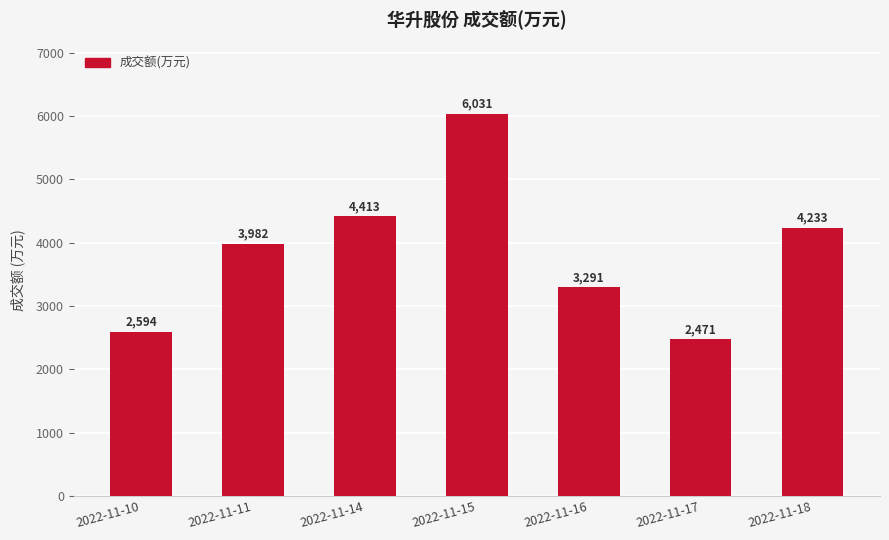

At which label is the value closest to 4251?

2022-11-18